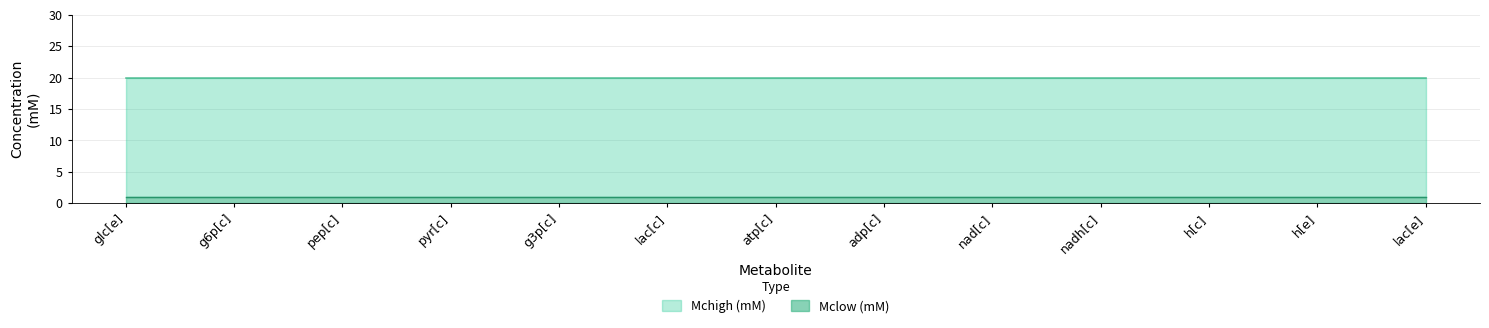

Rank the series at g6p[c] from lowest to highest value.

Mclow (mM), Mchigh (mM)